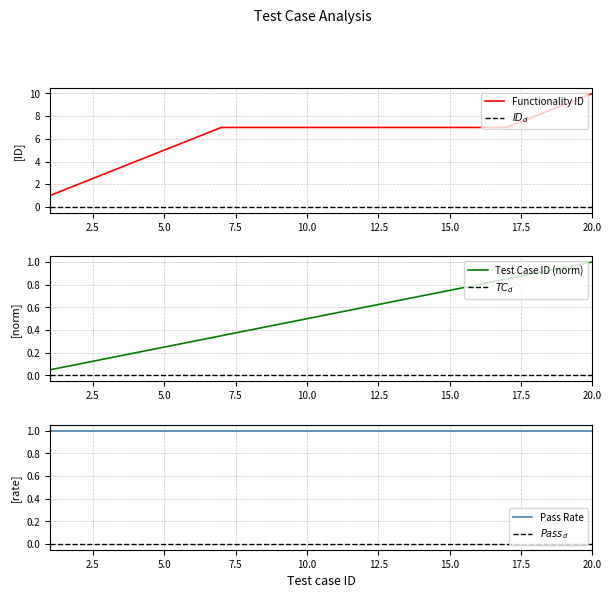

Rank the categories by value from highest to lowest.

20, 19, 18, 7, 8, 9, 10, 11, 12, 13, 14, 15, 16, 17, 6, 5, 4, 3, 2, 1